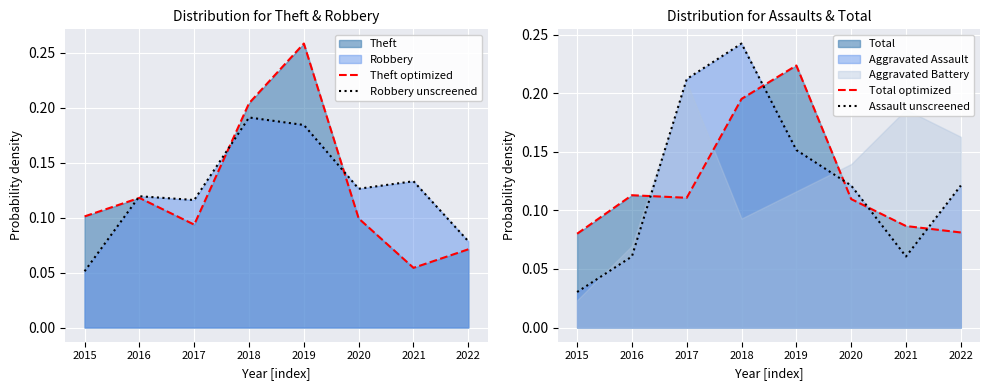

Which series has the largest range (max minus min)?

Assault unscreened